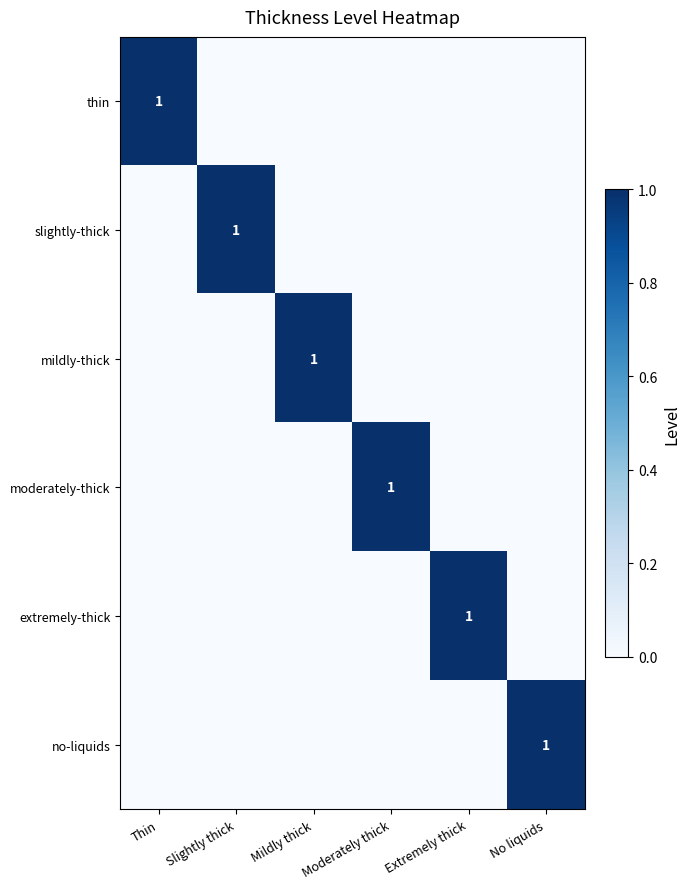

The thin series shows 2 at Thin. True or false?

False